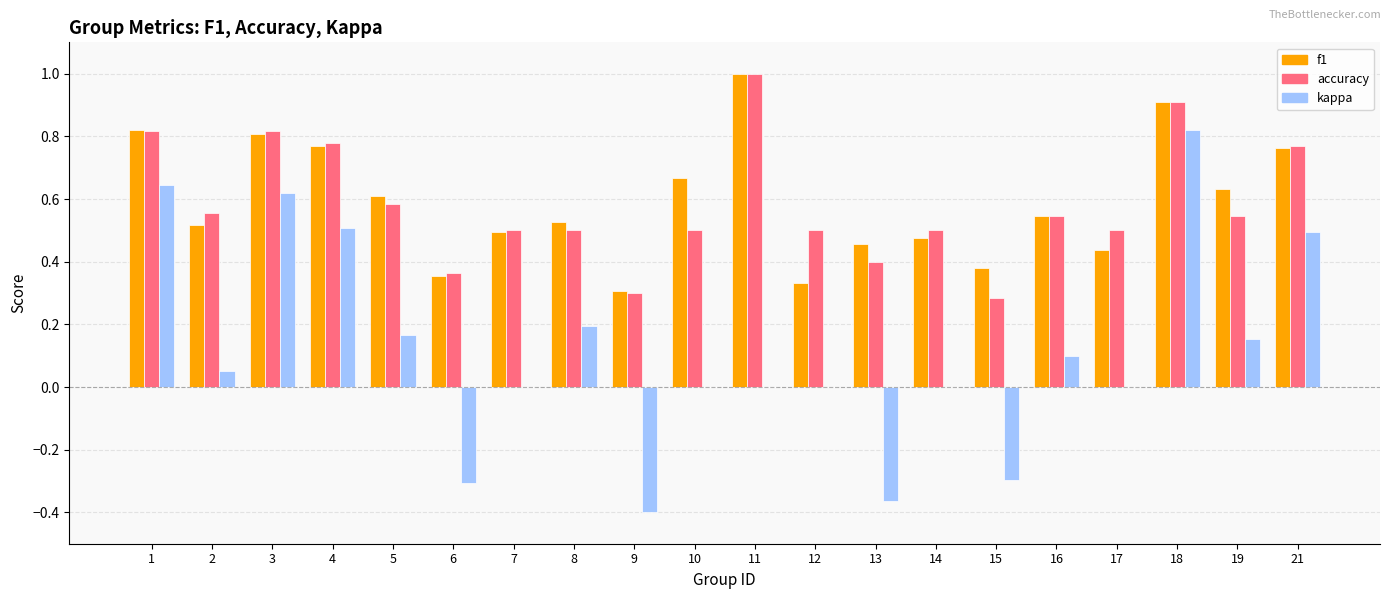

Between 1 and 13, which series saw the biggest shift?

kappa